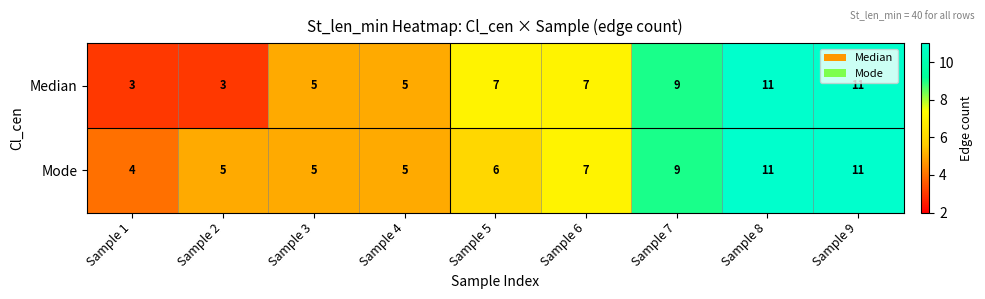

What is the smallest value displayed?

3